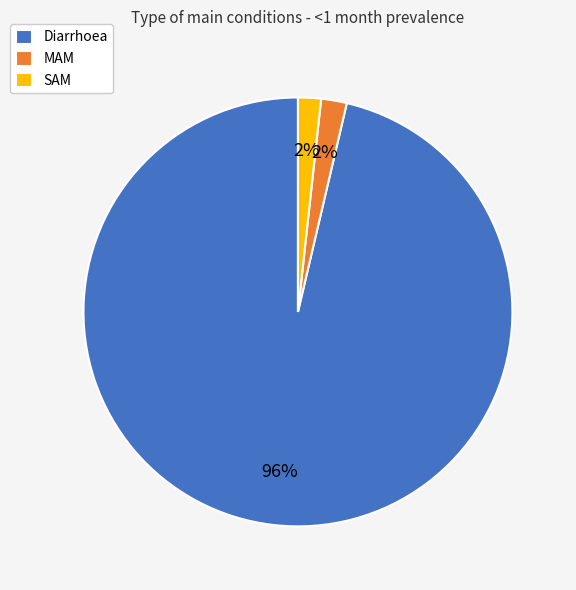

Count the number of slices in the pie.

3